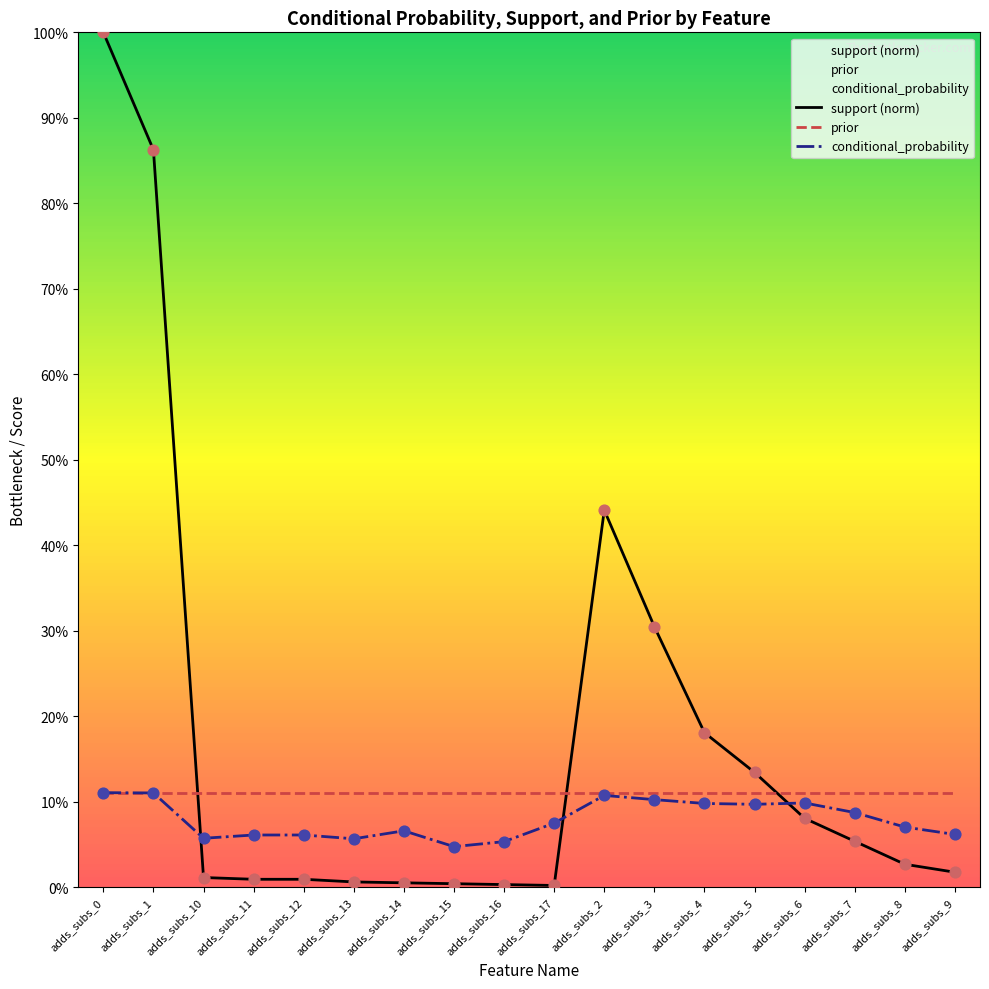

Is the value of conditional_probability at adds_subs_4 greater than the value of support at adds_subs_14?

Yes